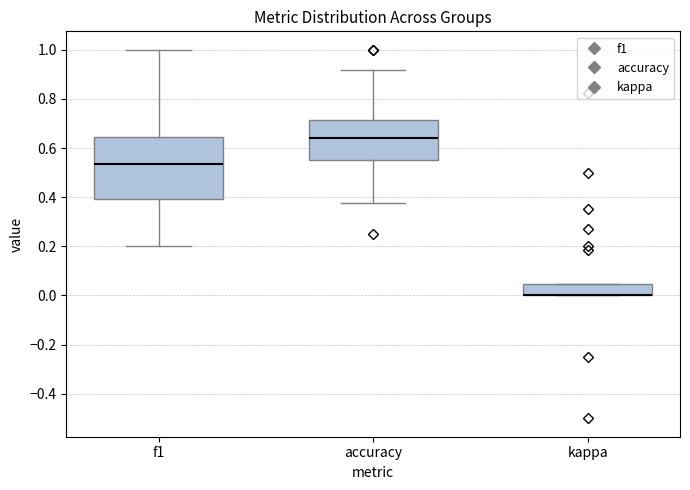

Reading left to right, transcribe this box plot: for each box, give where its median line is, the range the box spans, and where its two whiskers end, as read against the y-axis. The values are not printed on the chart, so give them approximately, as read against the axis.

f1: median 0.54, box 0.40 to 0.64, whiskers 0.20 to 1.00
accuracy: median 0.64, box 0.56 to 0.72, whiskers 0.38 to 0.92
kappa: median 0.00 (drawn on the box's lower edge), box 0.00 to 0.04, whiskers 0.00 to 0.04